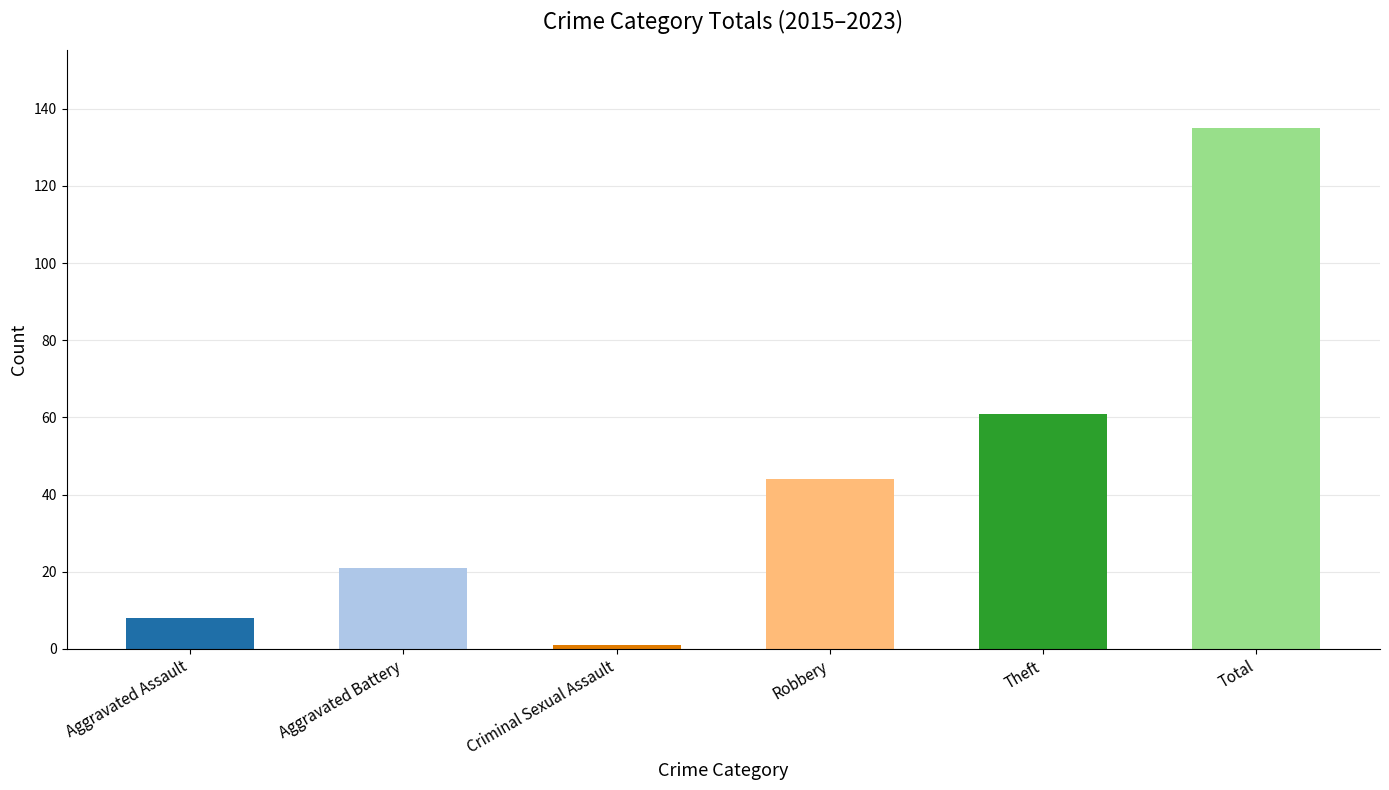

Read the value at Aggravated Battery, to the nearest 10.

20